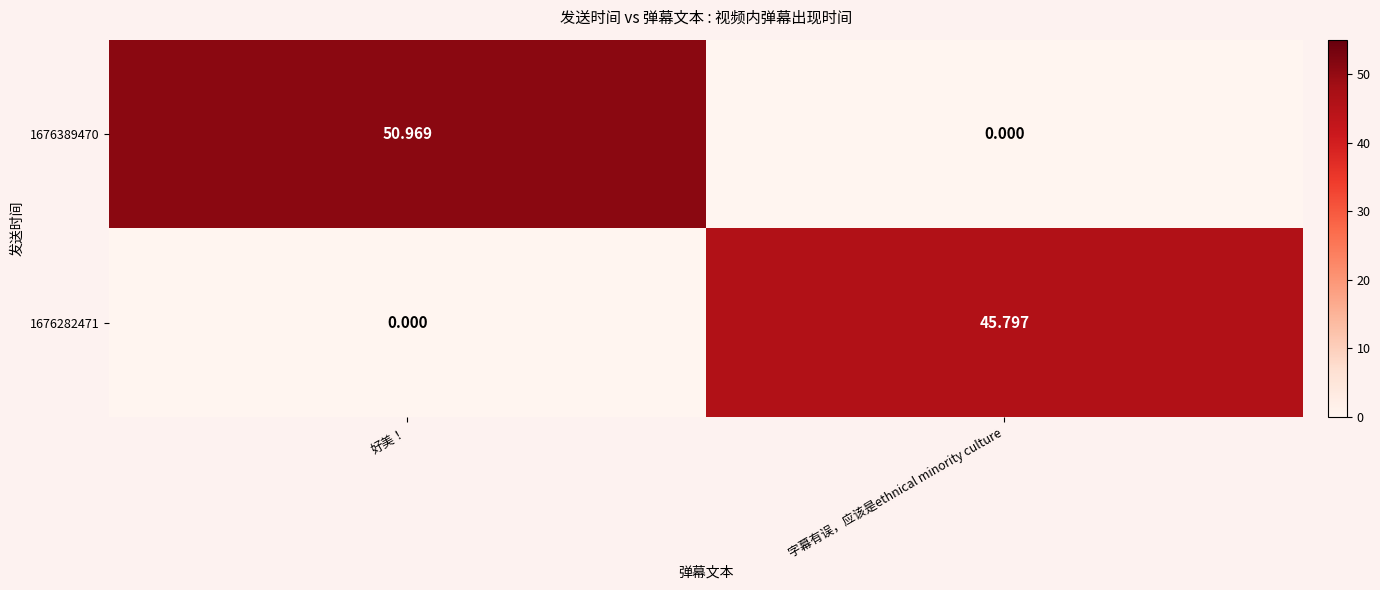

Which category has the lowest value in the 1676282471 series?

好美！